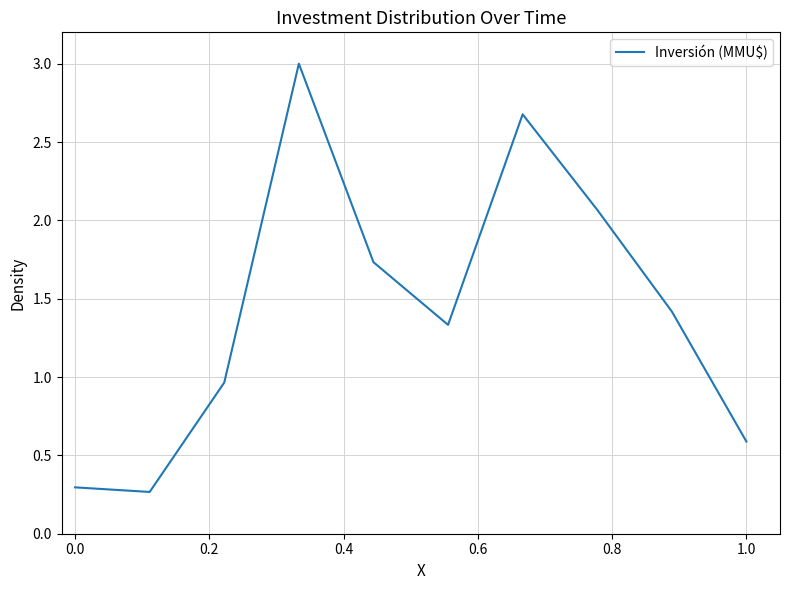

What is the difference between the maximum and minimum values?

2.7